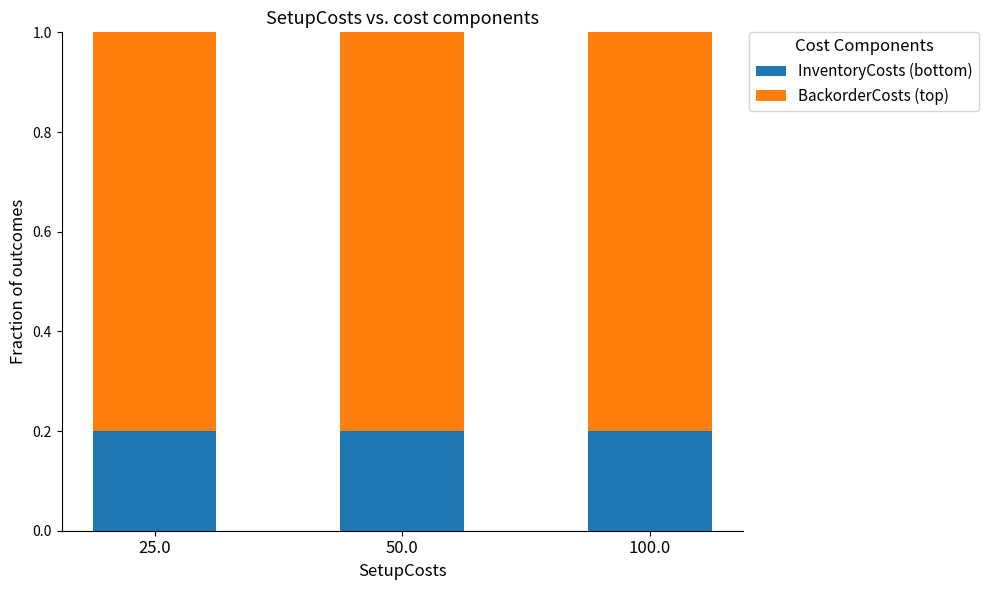

The value of InventoryCosts (bottom) at 50.0 is 0.4. True or false?

False